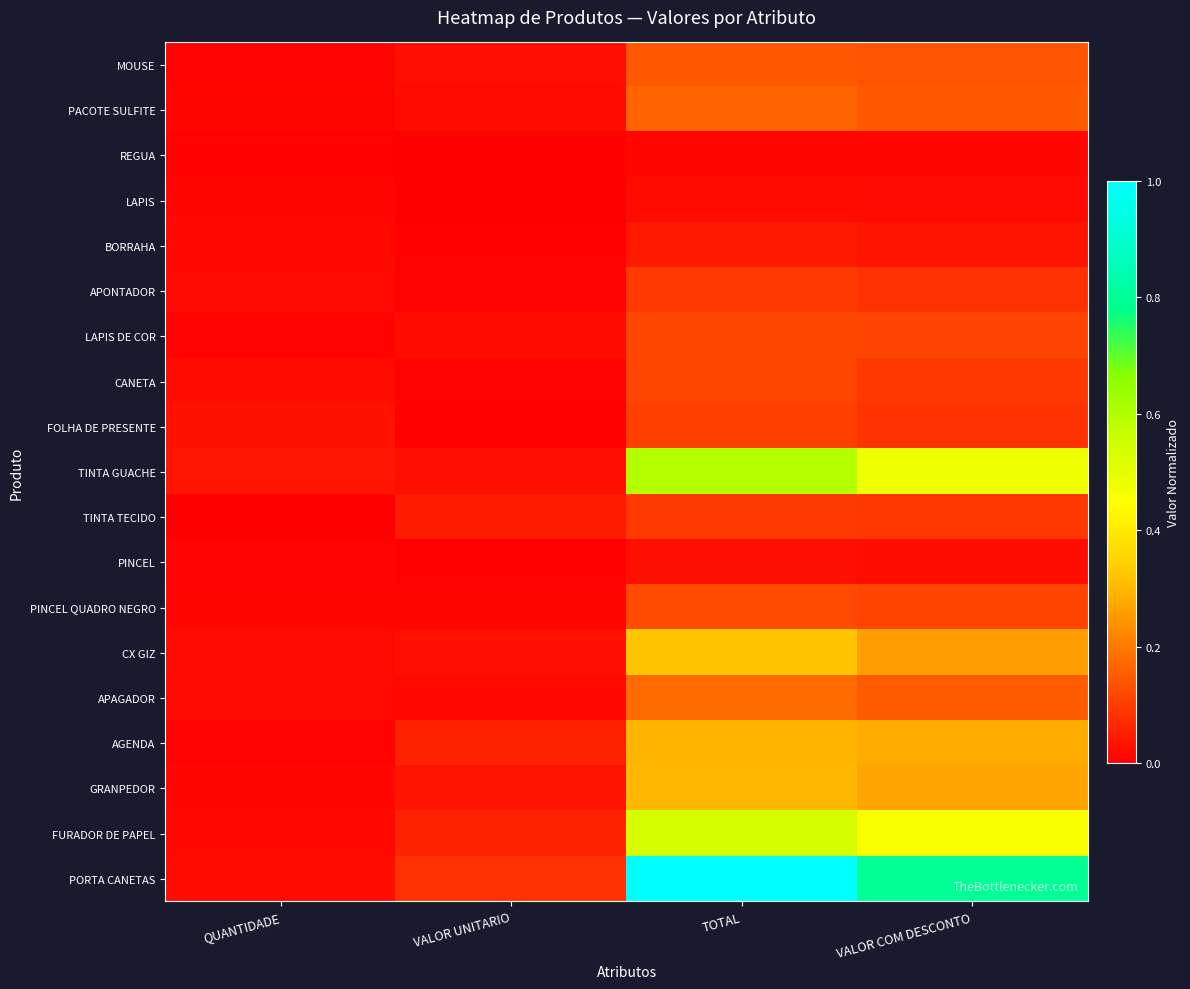

What is the total value across all series at QUANTIDADE?

0.3